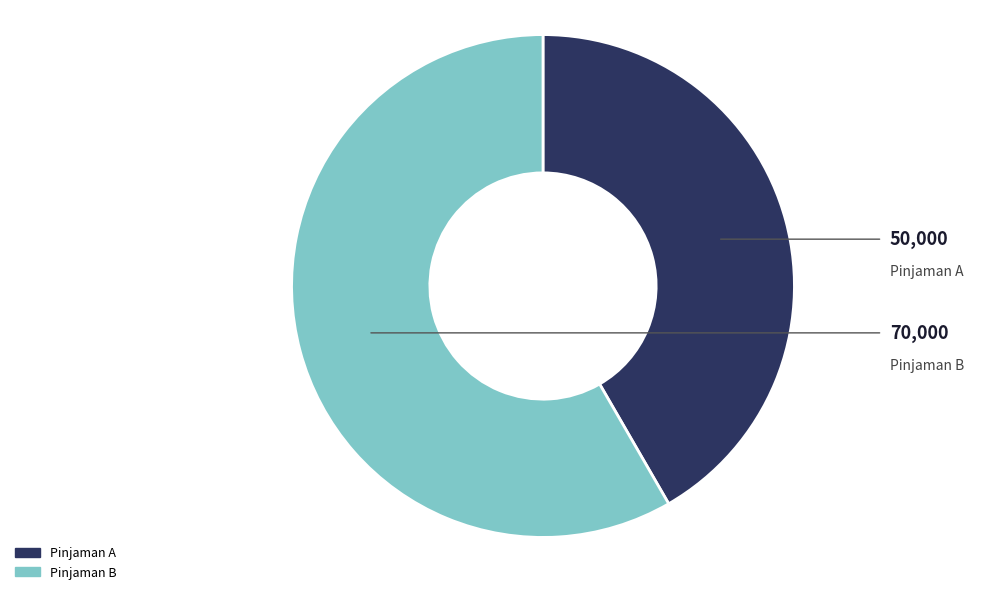

Do Pinjaman A and Pinjaman B together represent more than half of the pie?

Yes